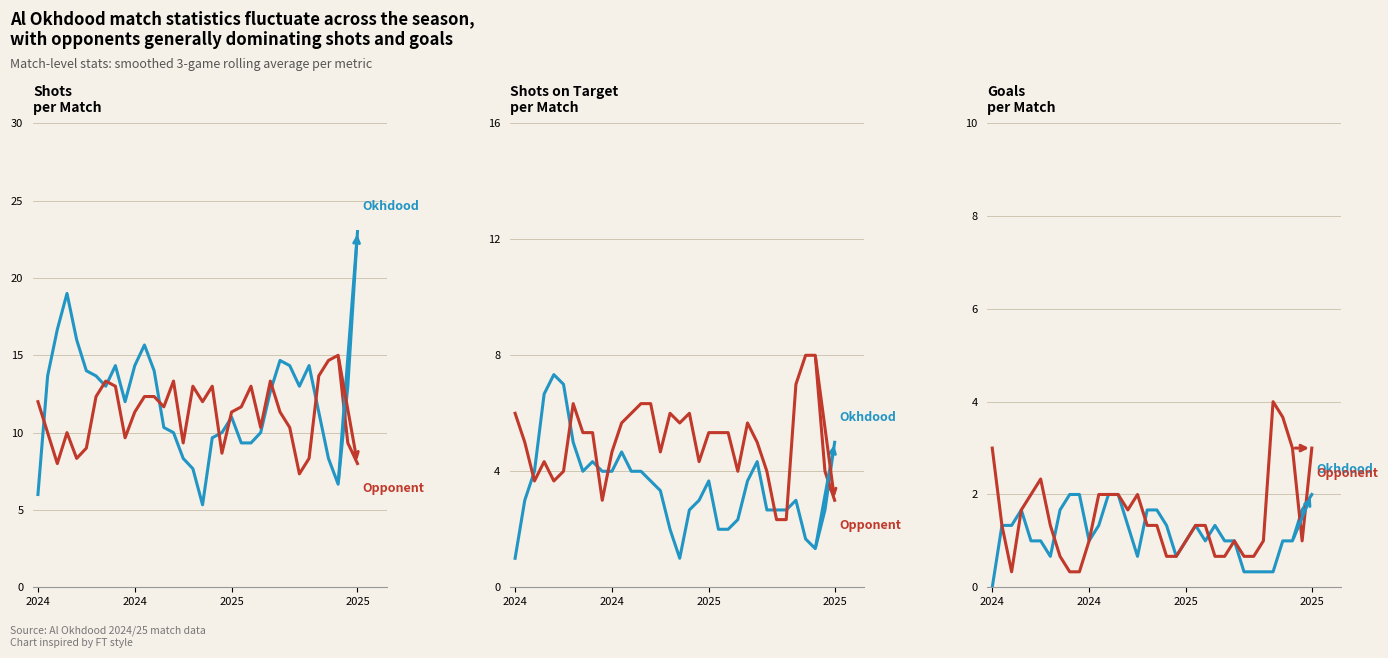

Which series has the largest total across all categories?

Opponent